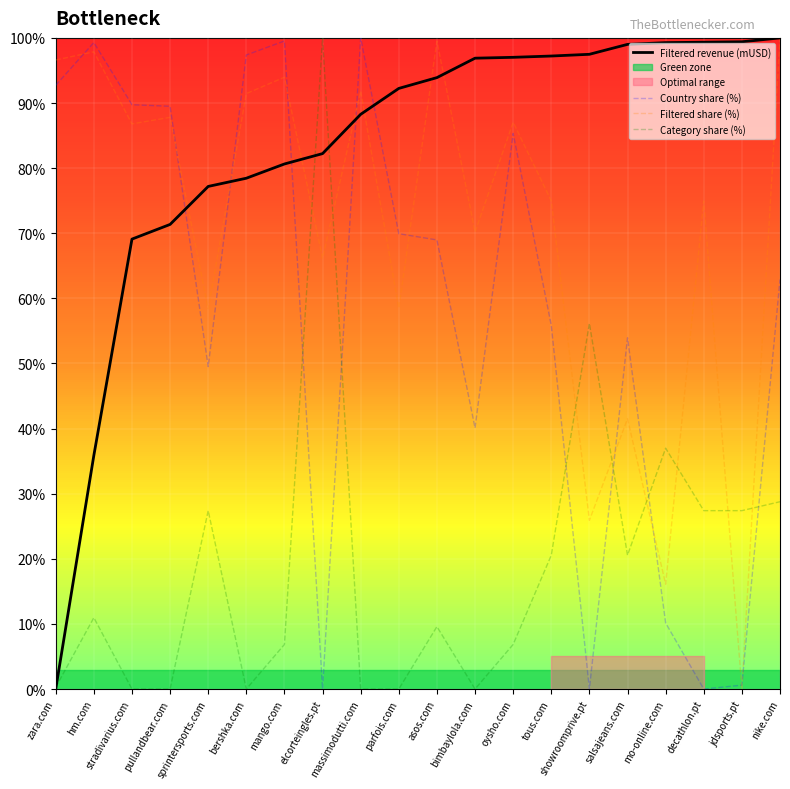

The Filtered revenue (mUSD) series shows 0.0 at zara.com. True or false?

True